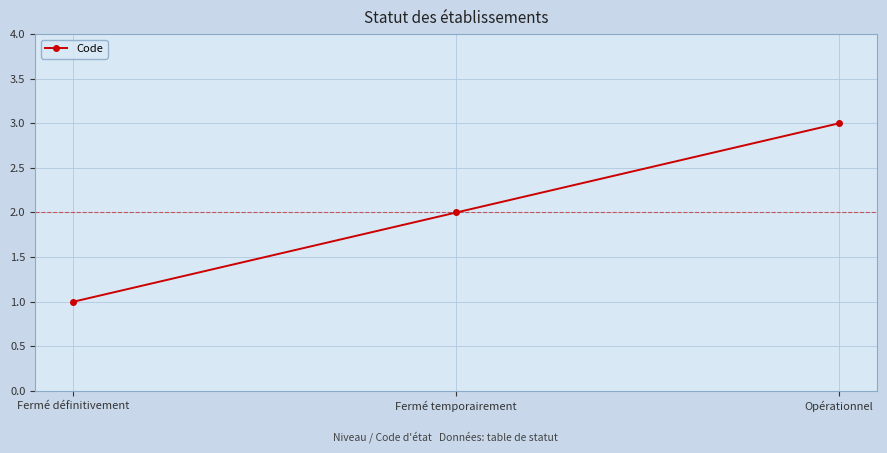

Rank the categories by value from lowest to highest.

Fermé définitivement, Fermé temporairement, Opérationnel